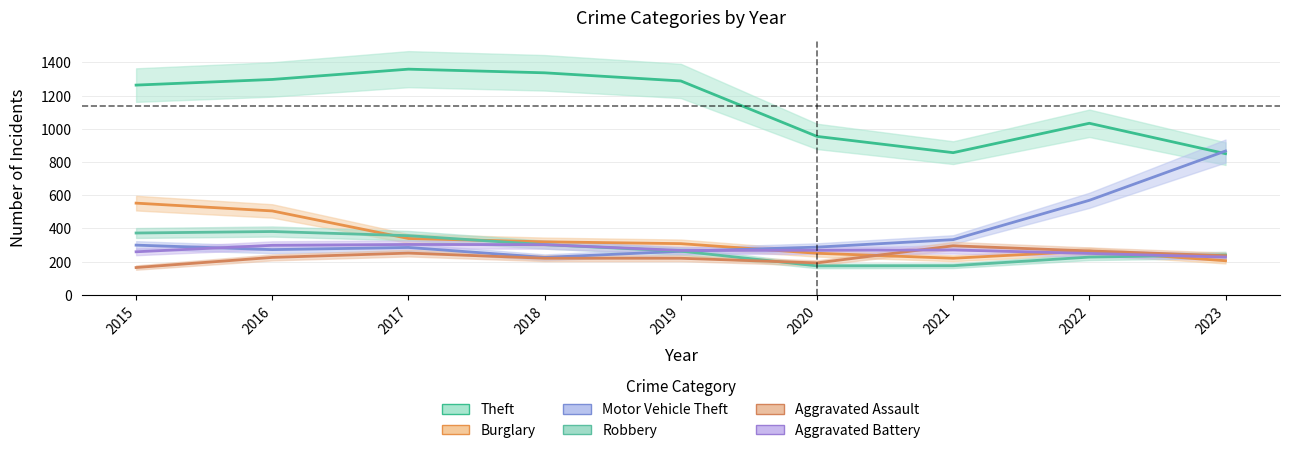

Reading left to right, extract all data points from this chart.

Theft: 1263	1297	1359	1337	1288	954	856	1033	850
Burglary: 552	505	339	319	308	250	220	263	205
Motor Vehicle Theft: 299	272	285	225	262	287	332	569	866
Robbery: 372	381	356	302	263	174	175	227	240
Aggravated Assault: 164	225	251	220	220	192	295	264	235
Aggravated Battery: 259	298	303	302	267	268	270	249	227